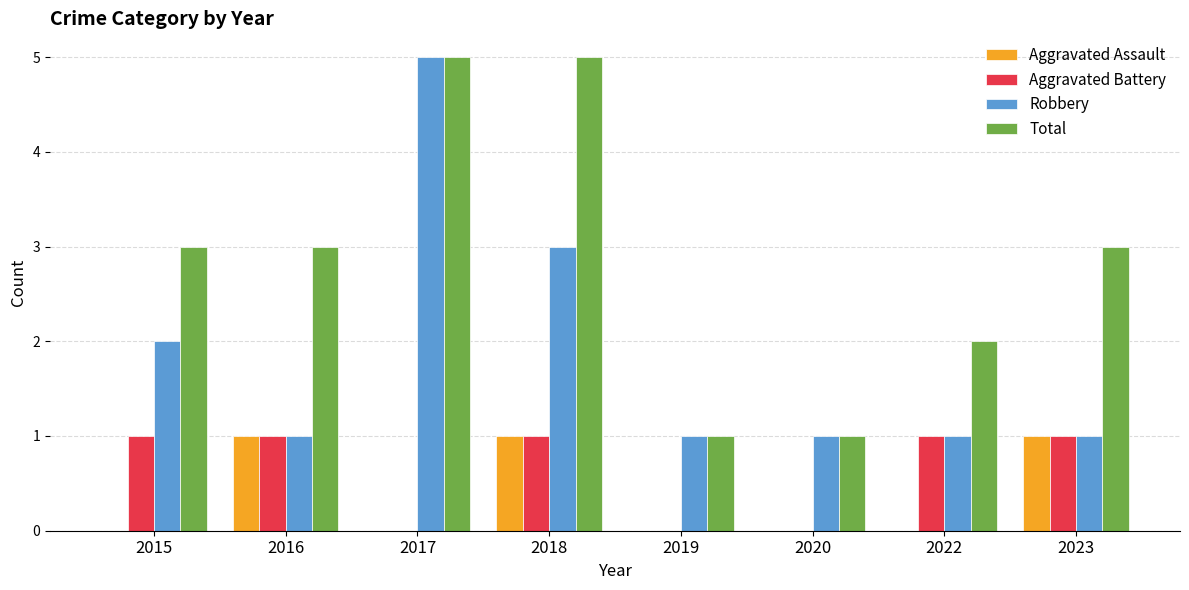

Are the bars horizontal?

No